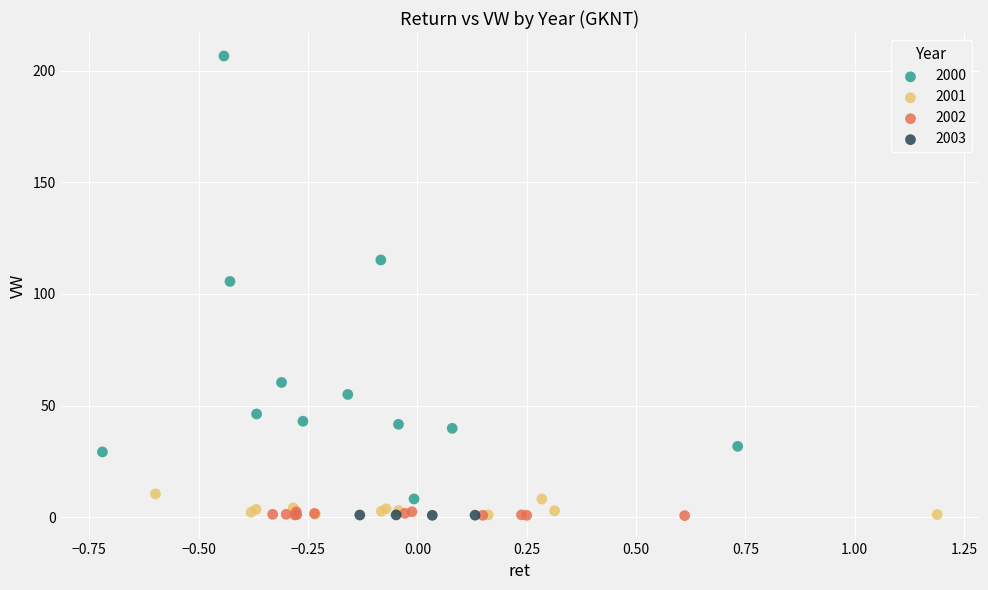

Which series has the widest spread of Y values?

2000